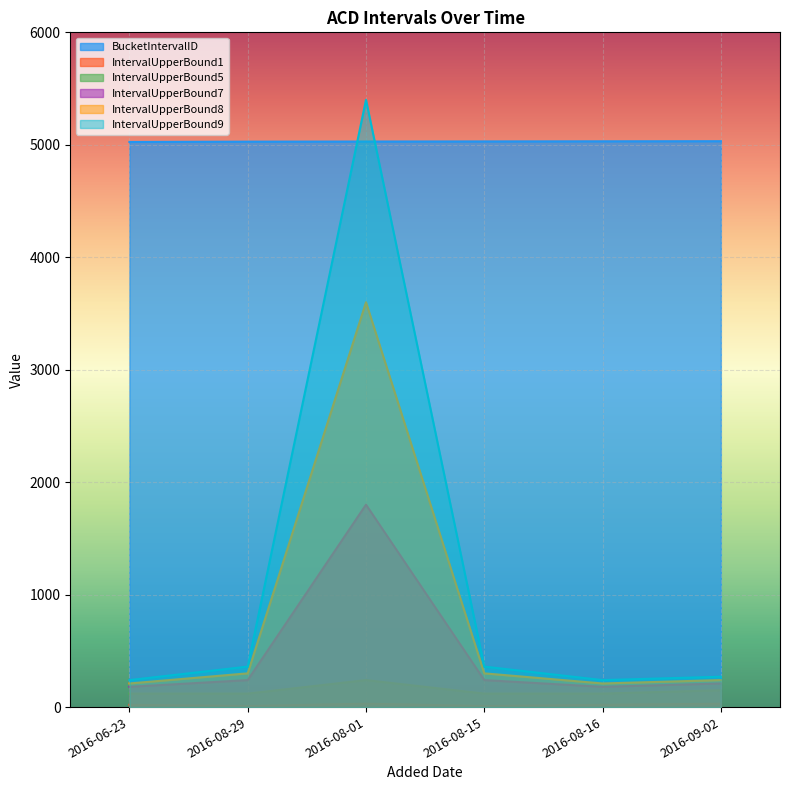

Reading left to right, what are all the values shown in this chart?

BucketIntervalID: 2016-06-23=5025	2016-08-29=5028	2016-08-01=5029	2016-08-15=5030	2016-08-16=5031	2016-09-02=5032
IntervalUpperBound7: 2016-06-23=180	2016-08-29=240	2016-08-01=1800	2016-08-15=240	2016-08-16=180	2016-09-02=210
IntervalUpperBound8: 2016-06-23=210	2016-08-29=300	2016-08-01=3600	2016-08-15=300	2016-08-16=210	2016-09-02=240
IntervalUpperBound9: 2016-06-23=240	2016-08-29=360	2016-08-01=5400	2016-08-15=360	2016-08-16=240	2016-09-02=270
IntervalUpperBound1: 2016-06-23=20	2016-08-29=10	2016-08-01=30	2016-08-15=10	2016-08-16=20	2016-09-02=30
IntervalUpperBound5: 2016-06-23=120	2016-08-29=120	2016-08-01=240	2016-08-15=120	2016-08-16=120	2016-09-02=150